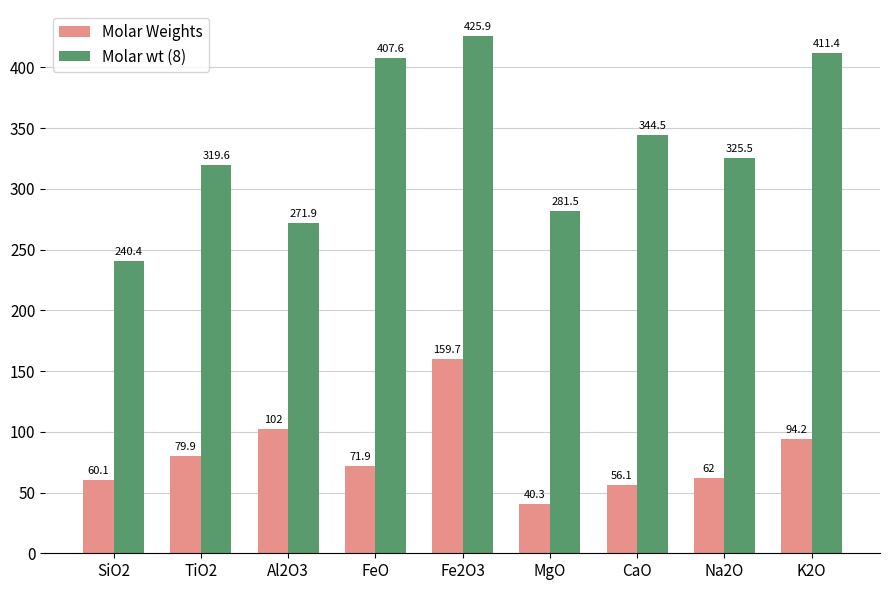

What is the value of the Molar Weights bar at the 4th from the left?

71.9